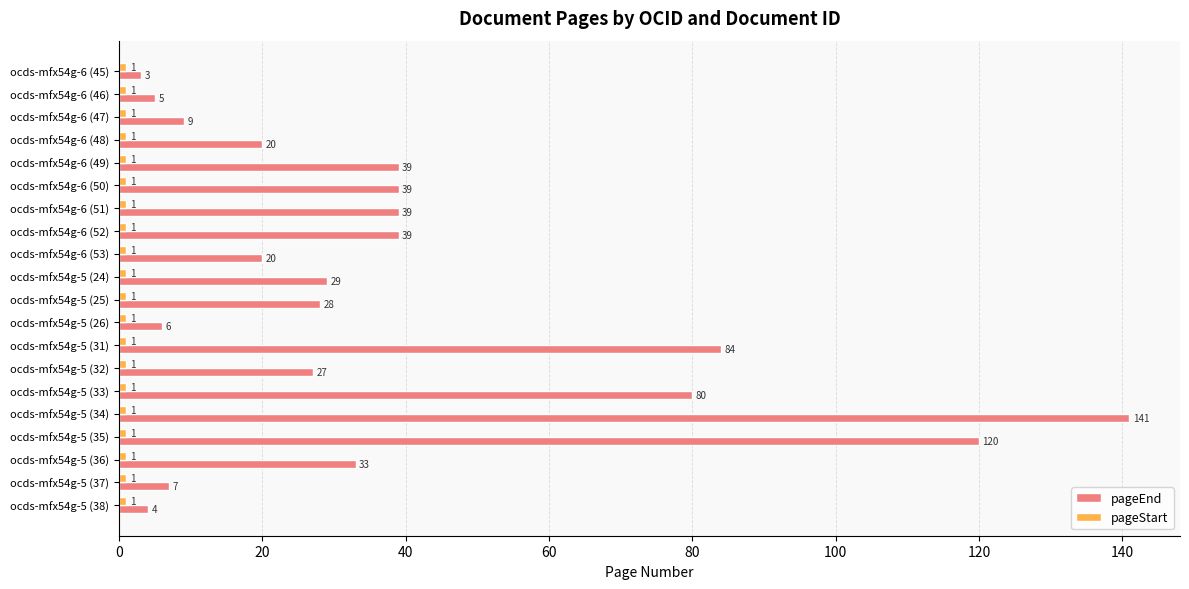

How many values in the pageEnd series are below 29?

10